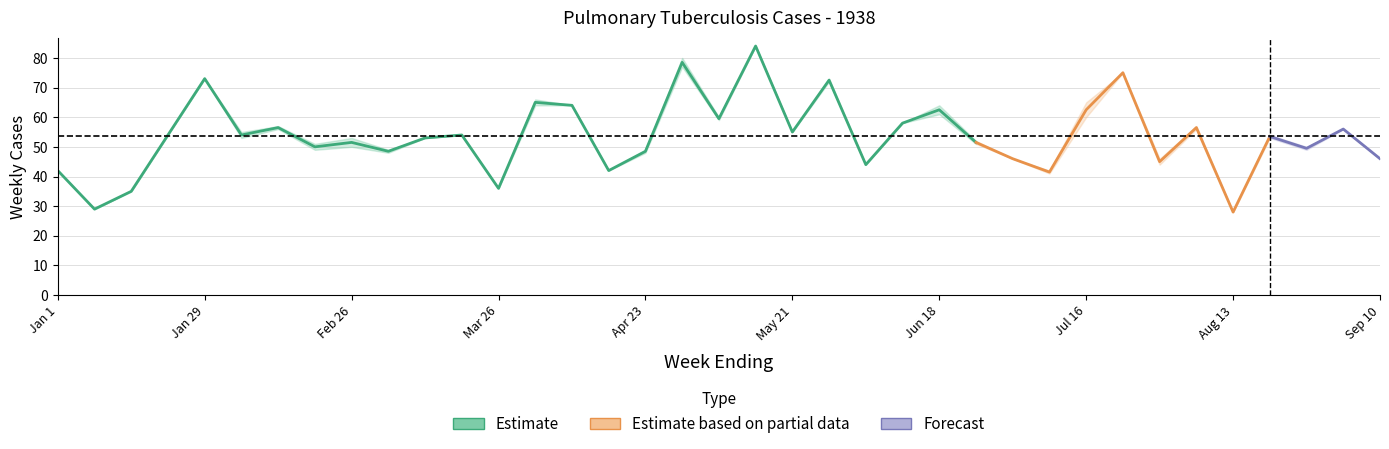

Between Aug 13 and Jan 22, which is larger?

Jan 22